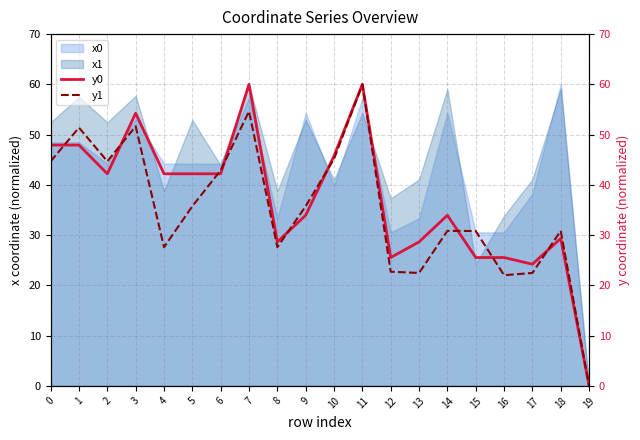

The y1 series shows 42.9 at 6. True or false?

True